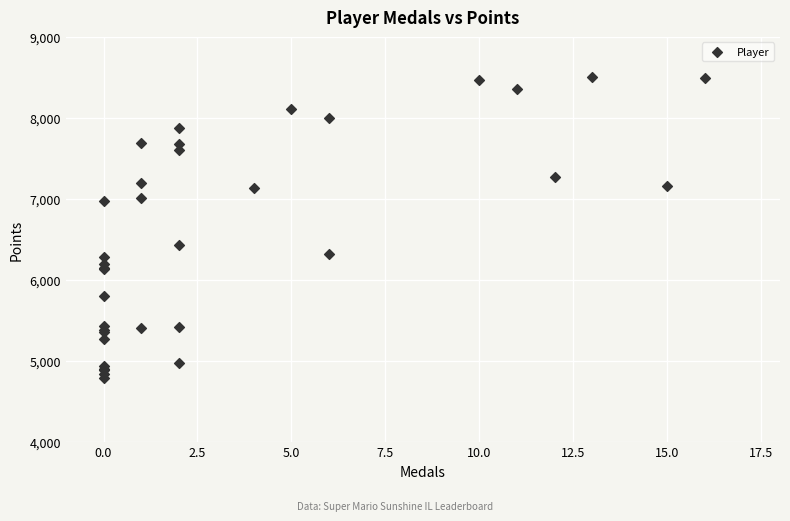

What Y value in the scatter plot is closest to 6645?

6431